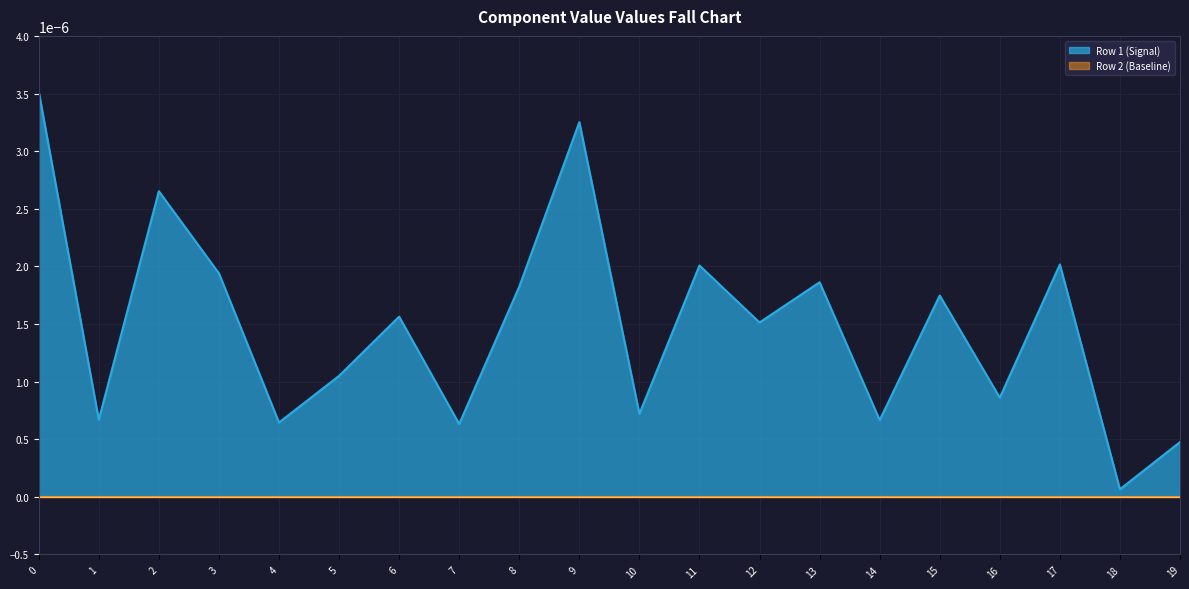

How many lines are shown in the chart?

2